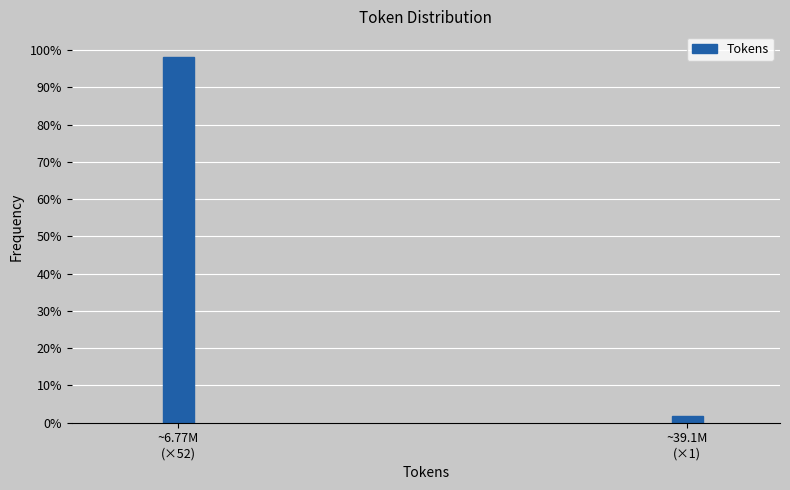

Reading right to left, what are all the values shown in this chart?

1.9	98.1